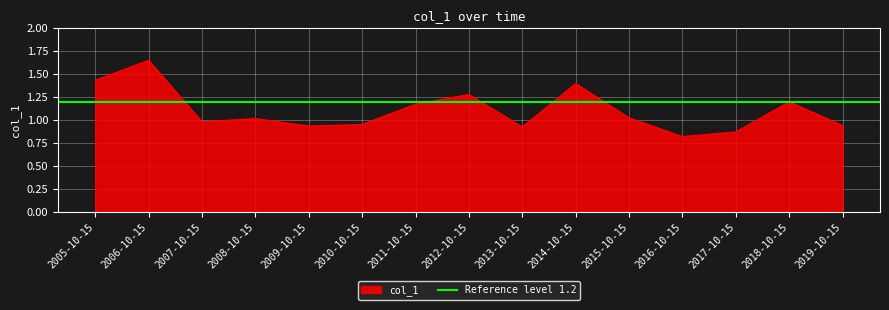

Rank the categories by value from highest to lowest.

2006-10-15, 2005-10-15, 2014-10-15, 2012-10-15, 2018-10-15, 2011-10-15, 2015-10-15, 2008-10-15, 2007-10-15, 2010-10-15, 2019-10-15, 2009-10-15, 2013-10-15, 2017-10-15, 2016-10-15